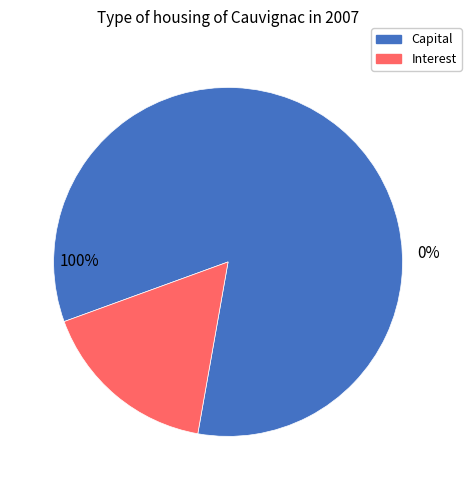

Count the number of slices in the pie.

2